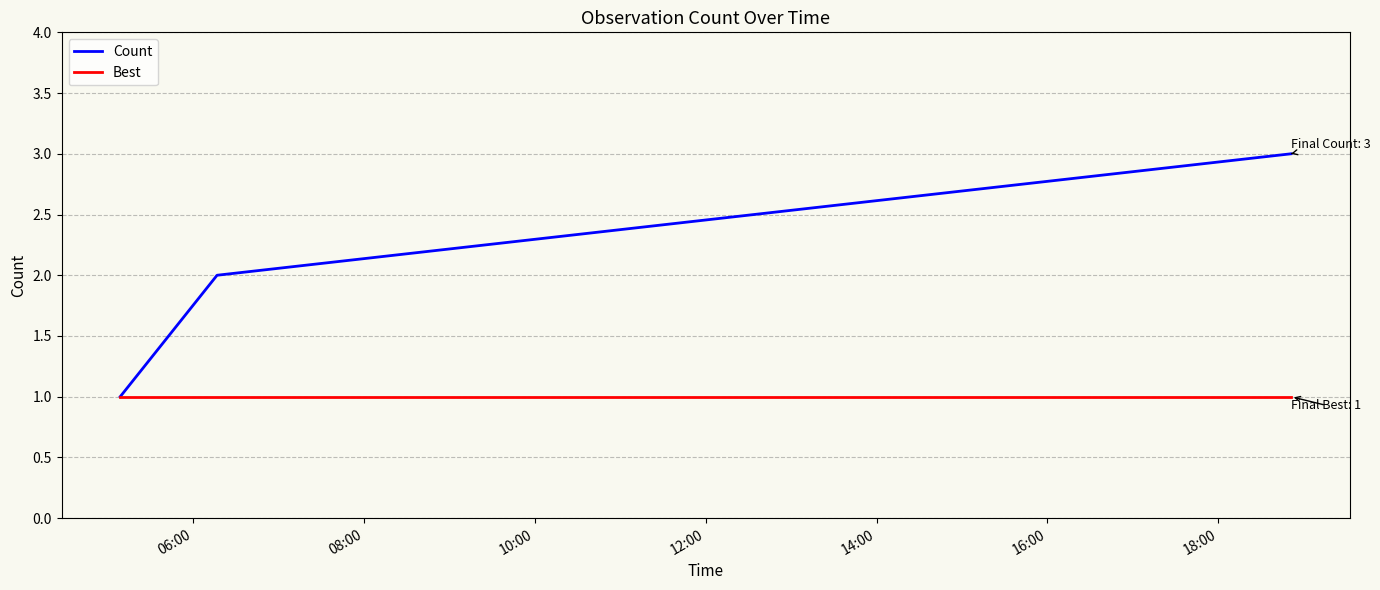

List the series in order of their peak value, highest first.

Count, Best